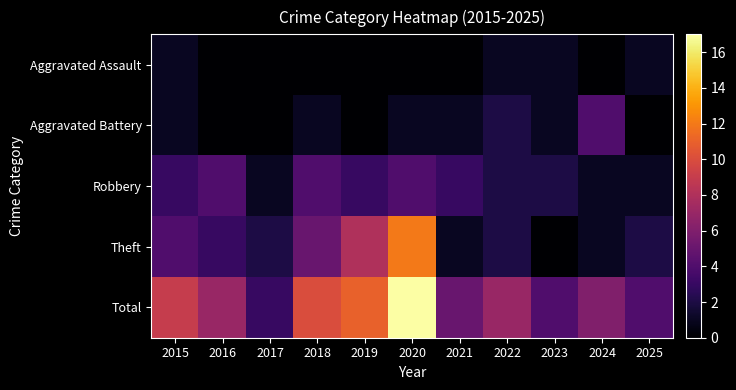

What is the difference between the highest and lowest values at 2022?

6